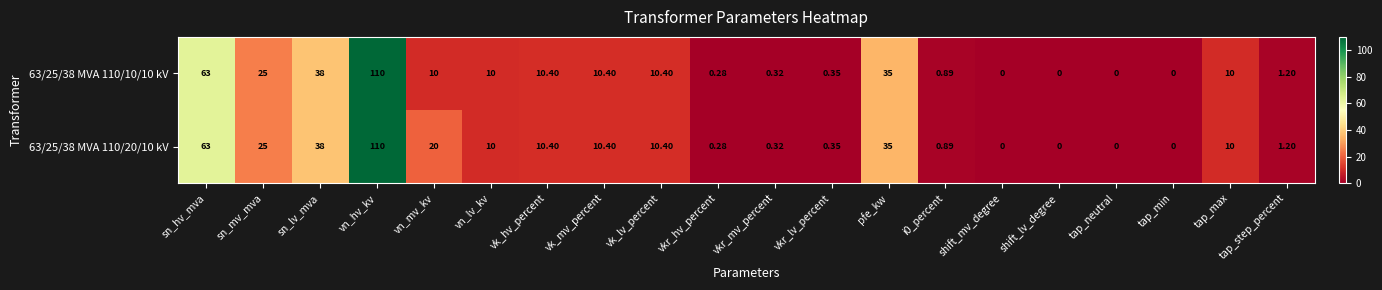

At how many categories does at least one series exceed 96?

1